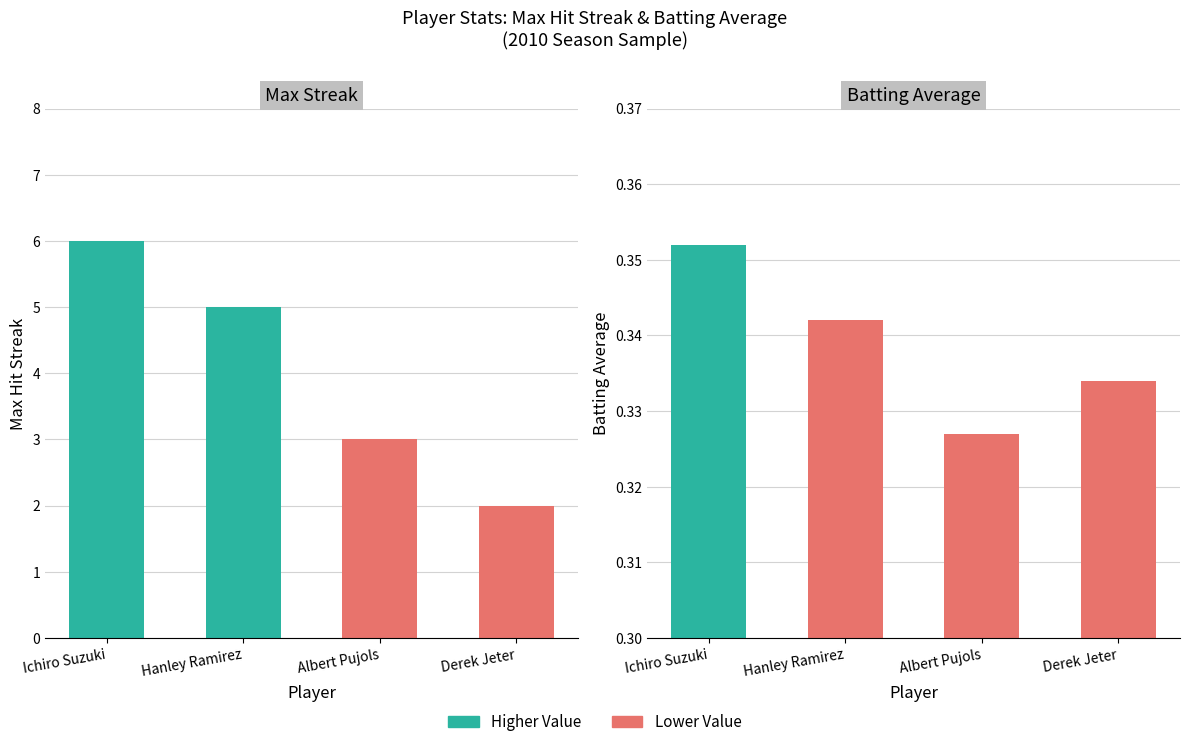

What is the label of the 2nd bar from the left?

Hanley Ramirez